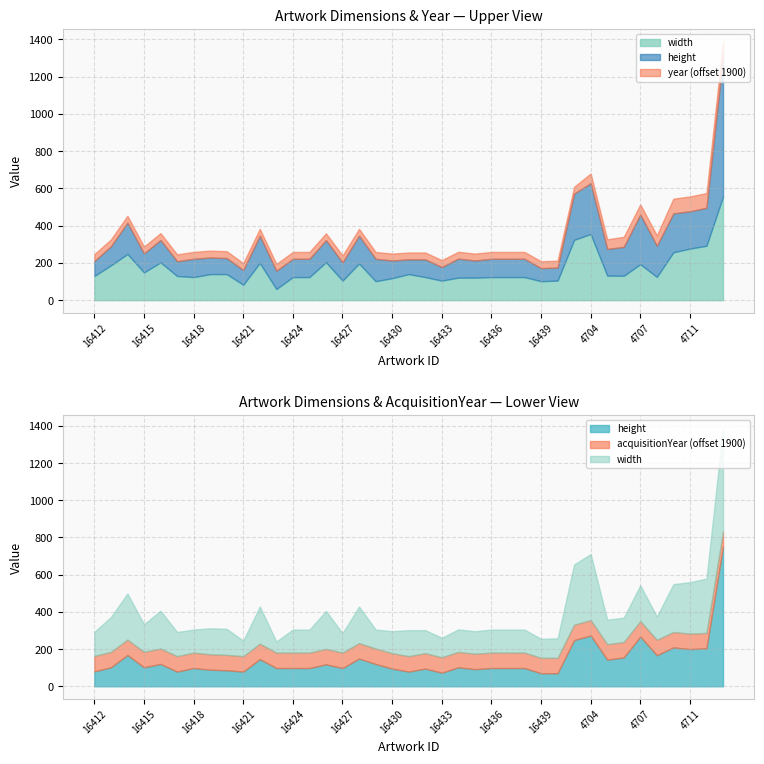

How many lines are shown in the chart?

4